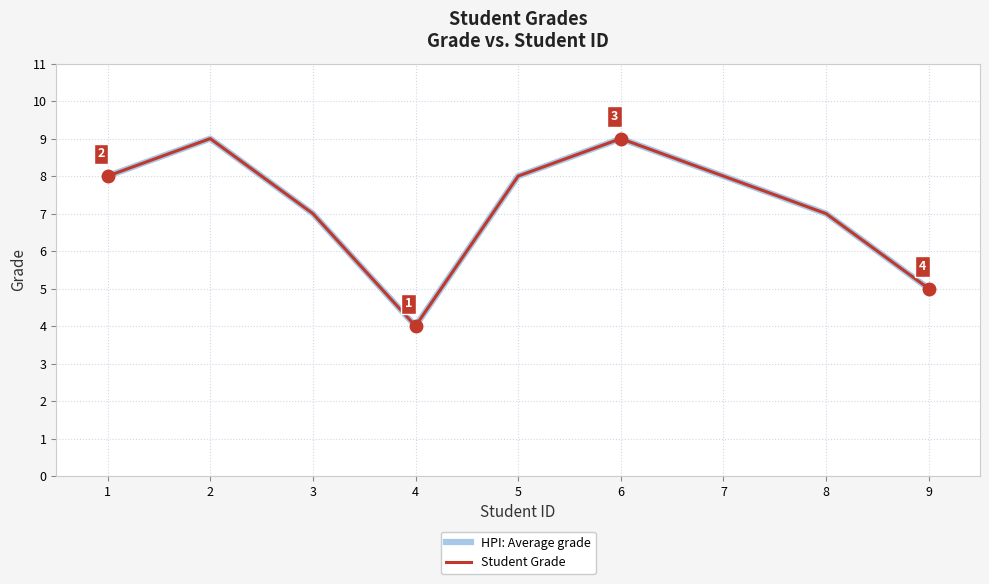

What is the difference between the second highest and second lowest values in the HPI: Average grade series?

4